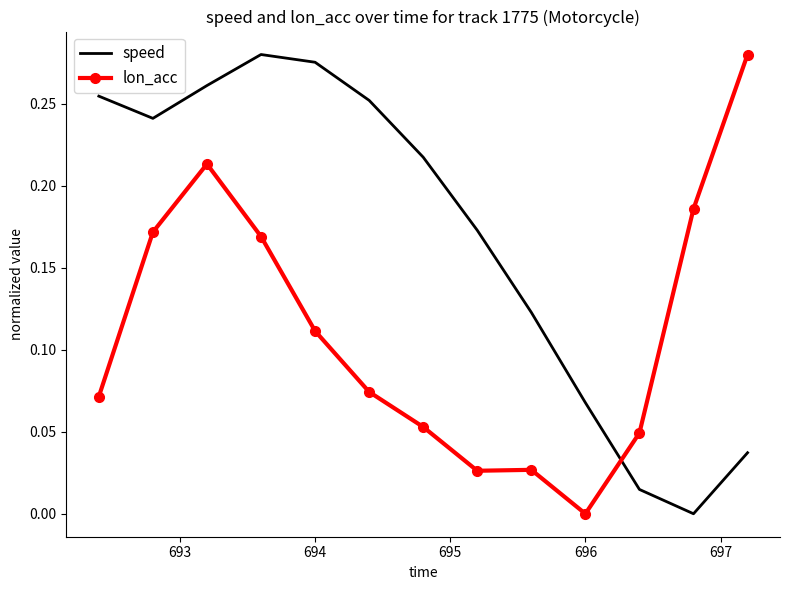

After their last crossing, which series has the higher values: lon_acc or speed?

lon_acc